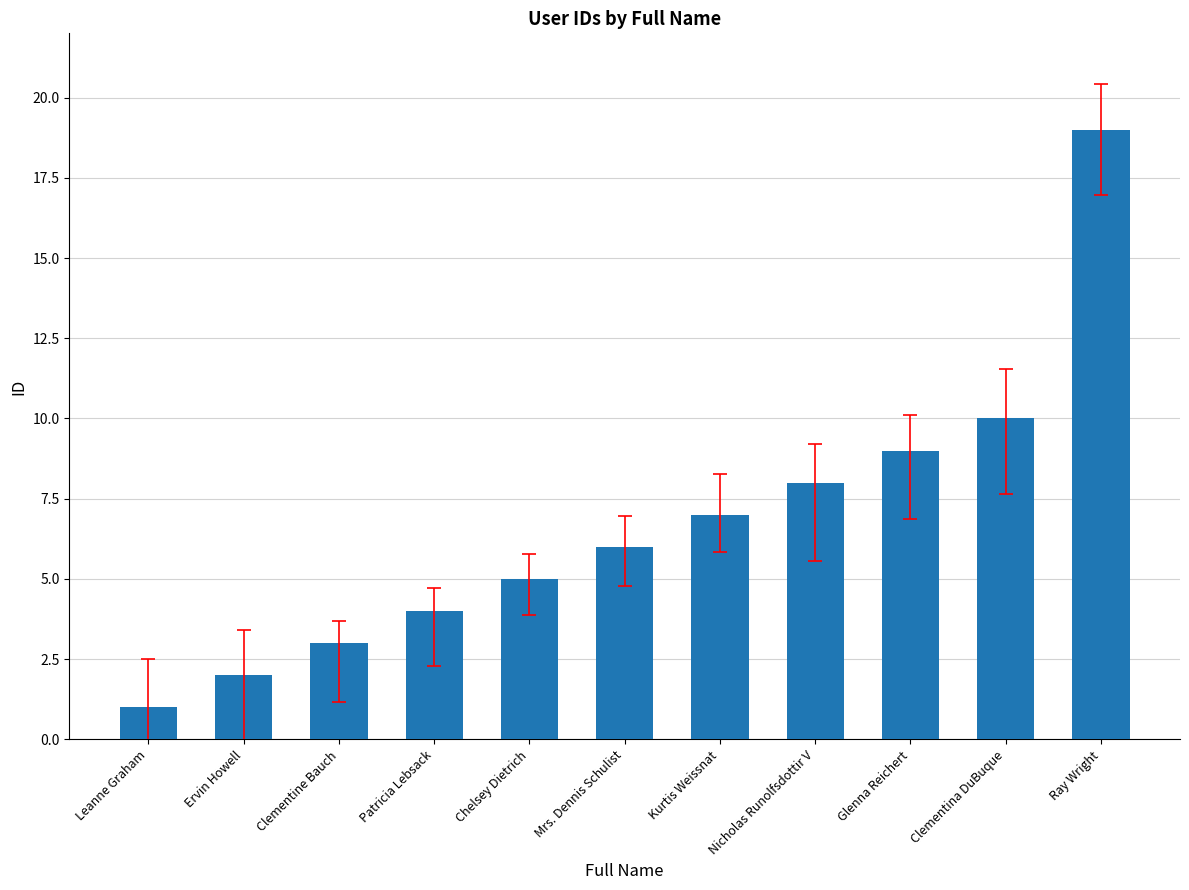

Reading right to left, list all the values displayed in this chart.

19	10	9	8	7	6	5	4	3	2	1